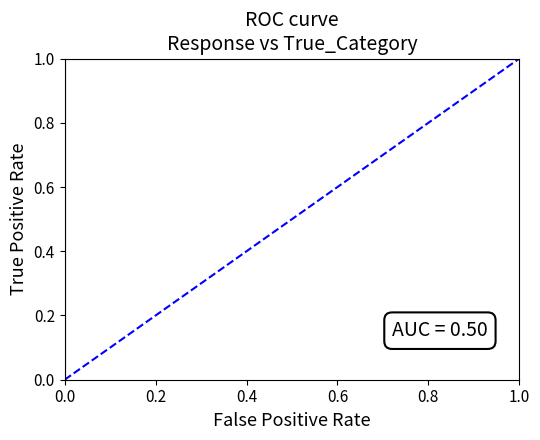

How many lines are shown in the chart?

1